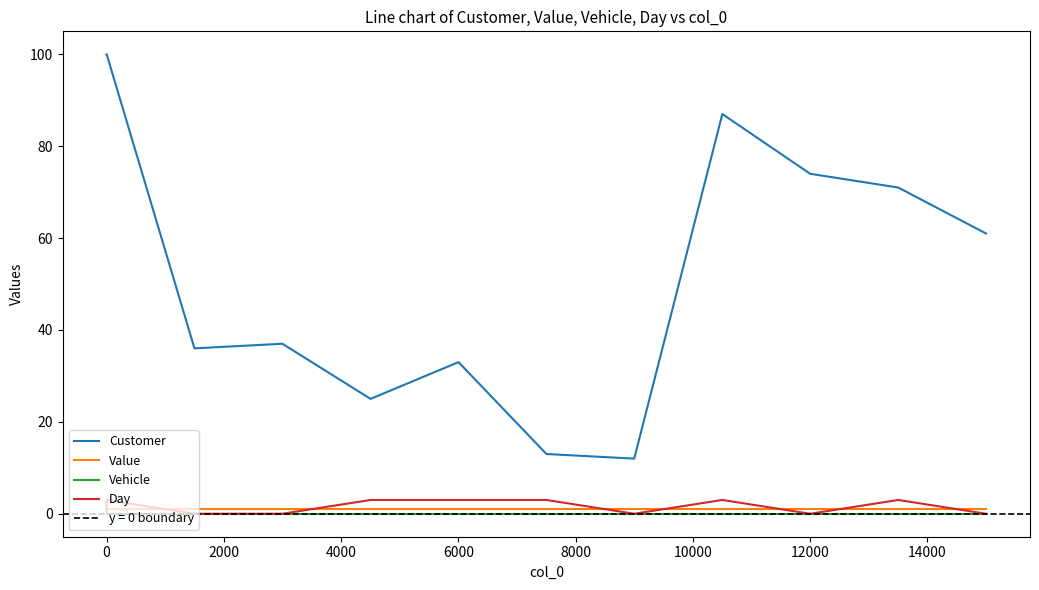

True or false: Customer and Vehicle intersect in this chart.

False